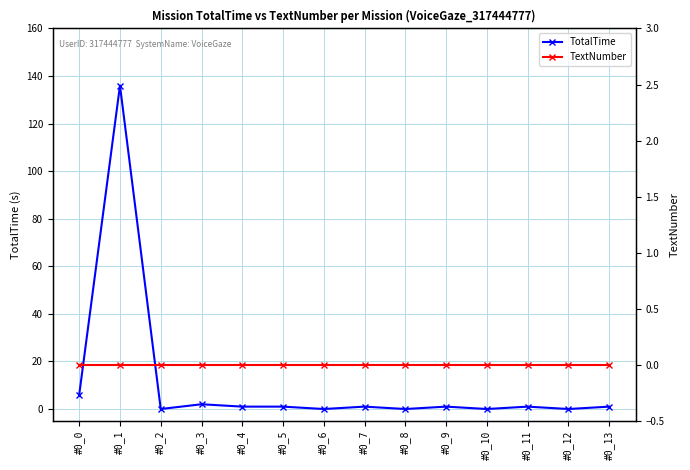

The TextNumber series shows 0 at #0_12. True or false?

True